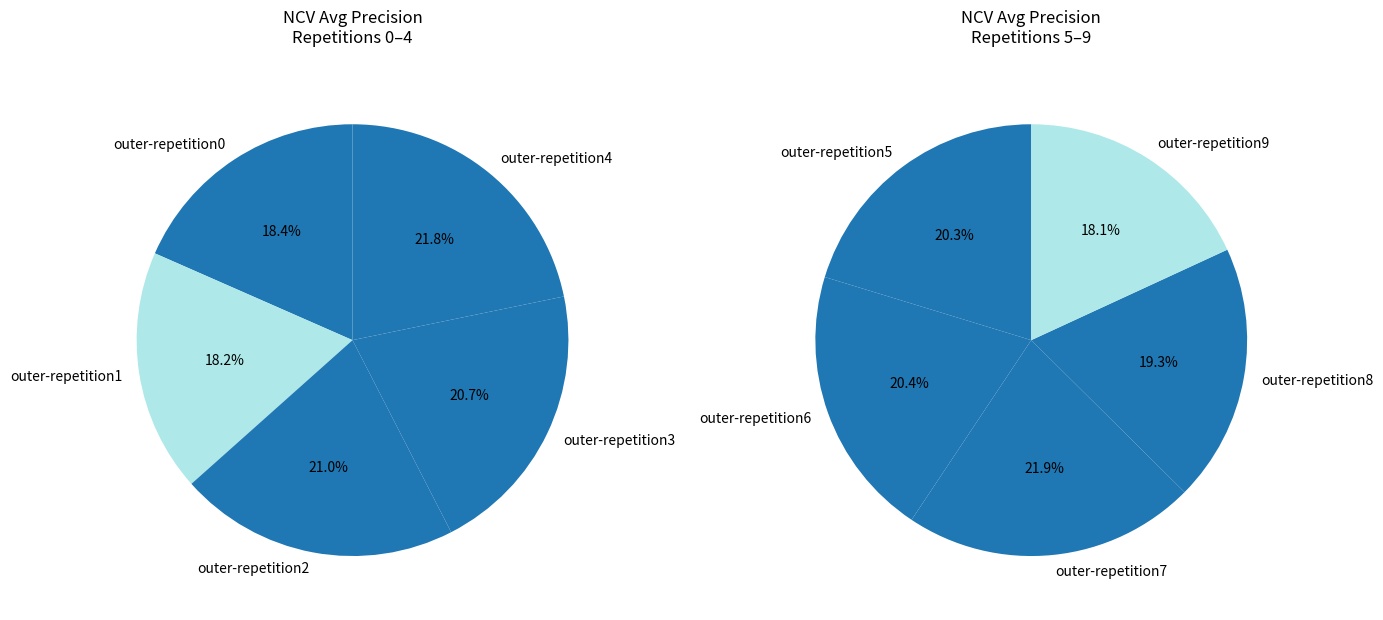

Is it true that outer-repetition9 is 2% of the pie?

False